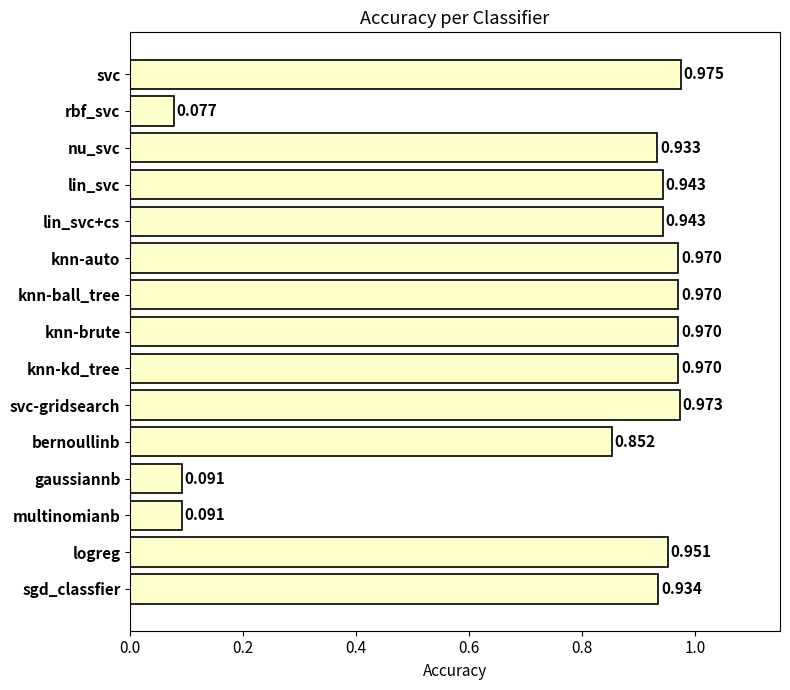

Count the number of categories in the chart.

15